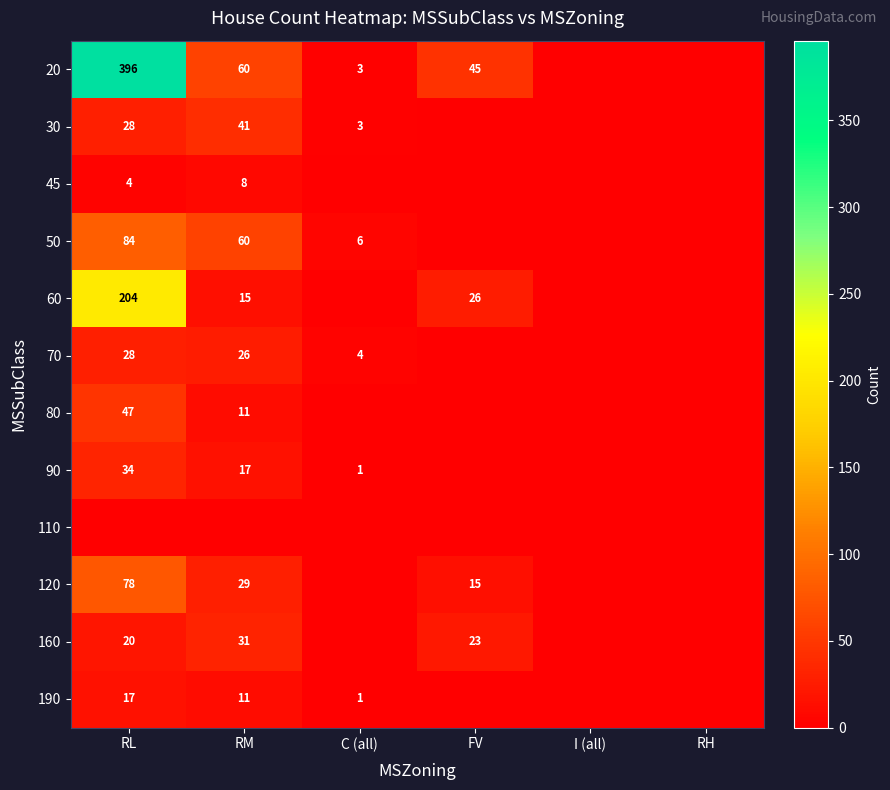

The 50 series shows 93 at RM. True or false?

False